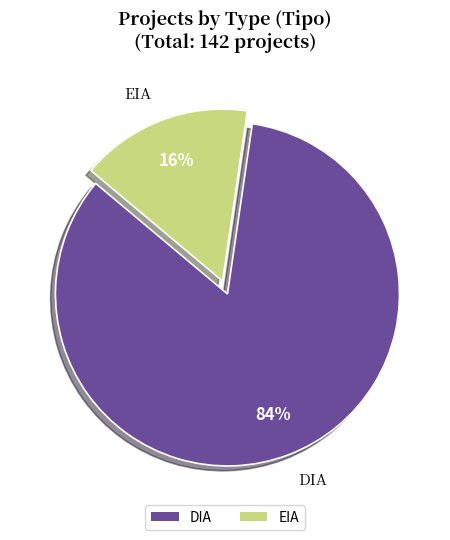

Approximately how many times larger is the value at DIA compared to EIA?

5.2